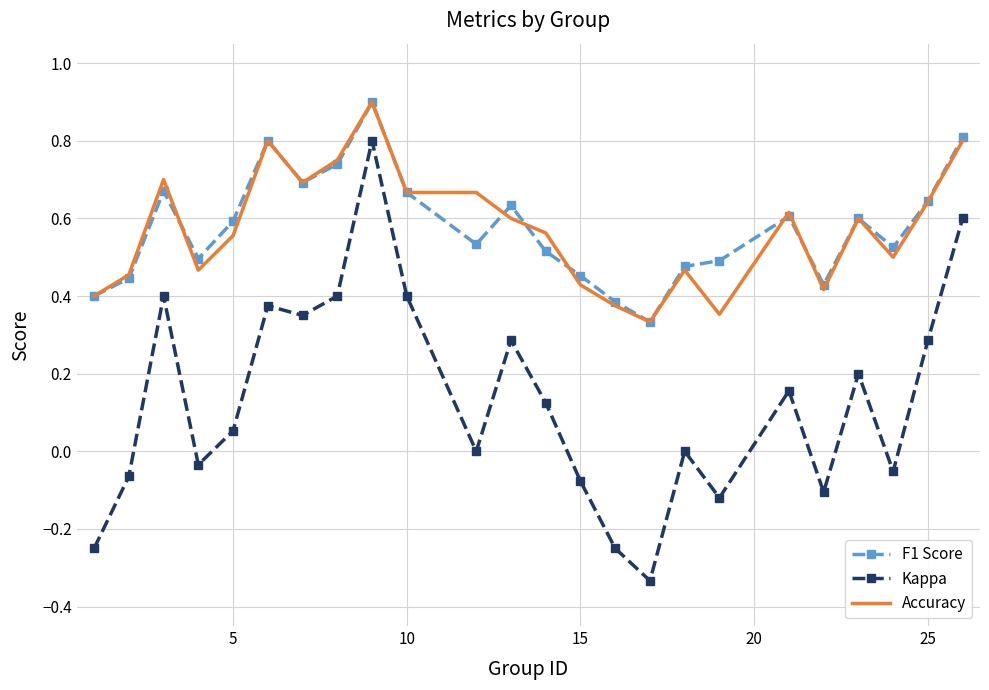

What is the highest value of the Accuracy series?

0.9